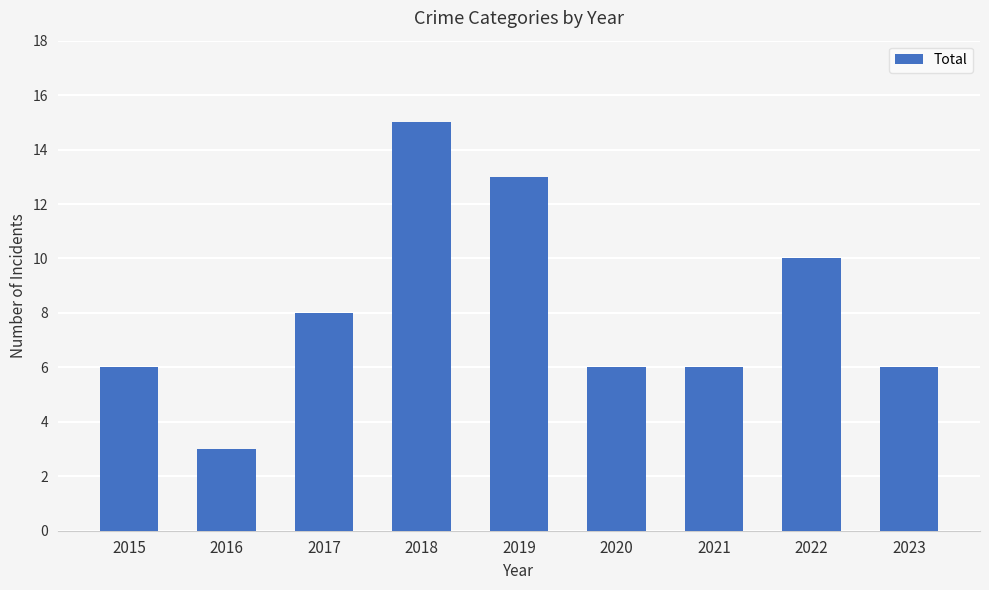

How many series are shown in this chart?

1